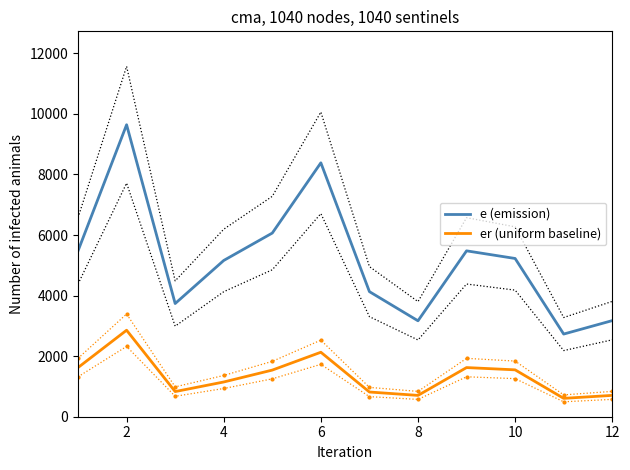

Rank the series by their maximum value, from highest to lowest.

e (emission), er (uniform baseline)